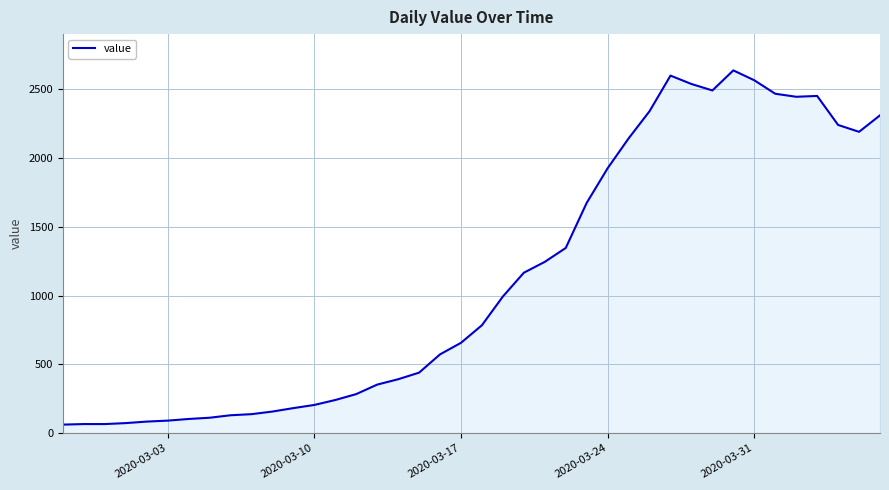

What is the maximum value shown in the chart?

2638